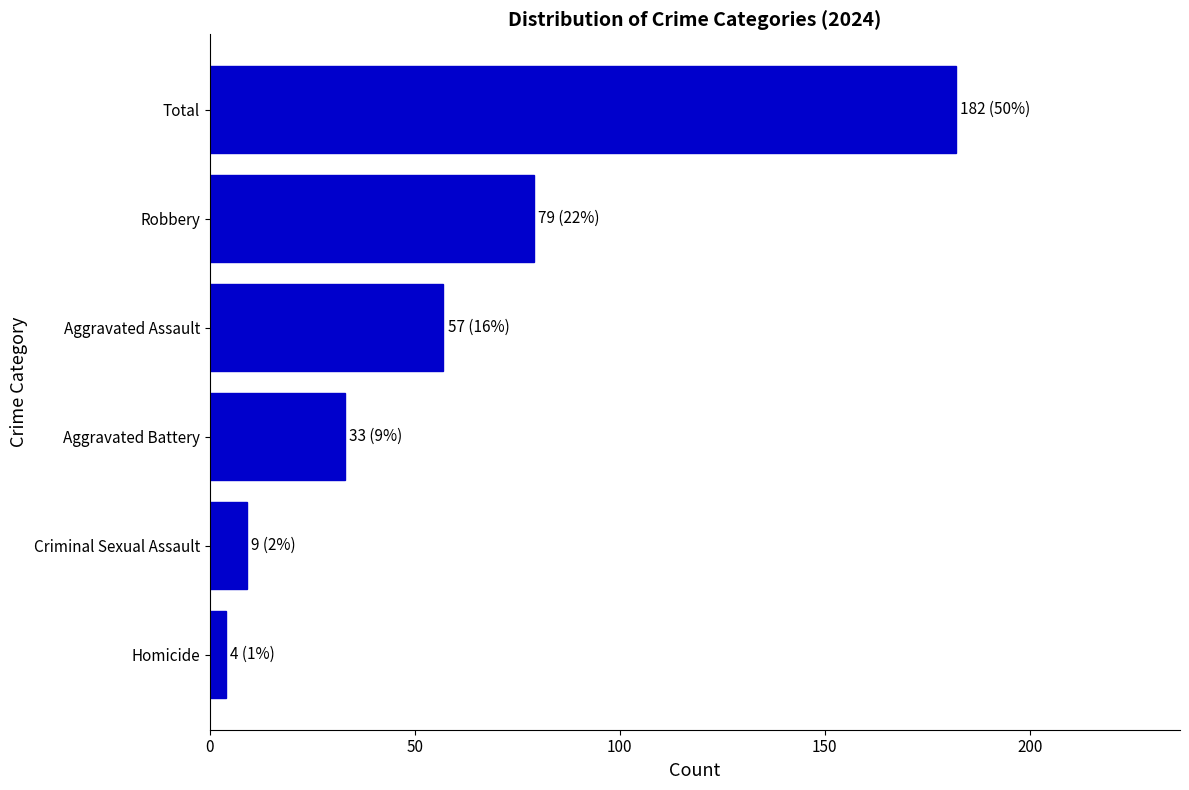

What is the average value?

61